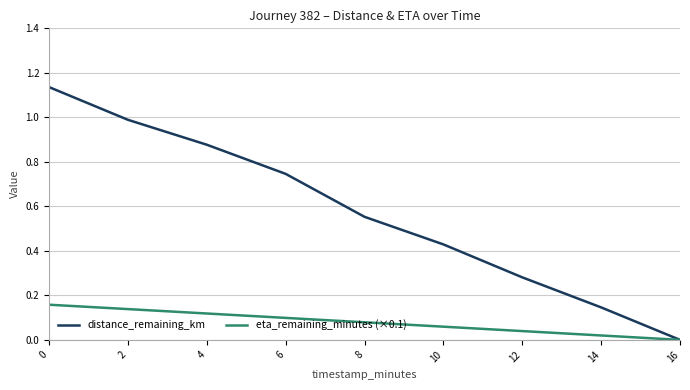

Between 10 and 16, which series saw the biggest shift?

distance_remaining_km